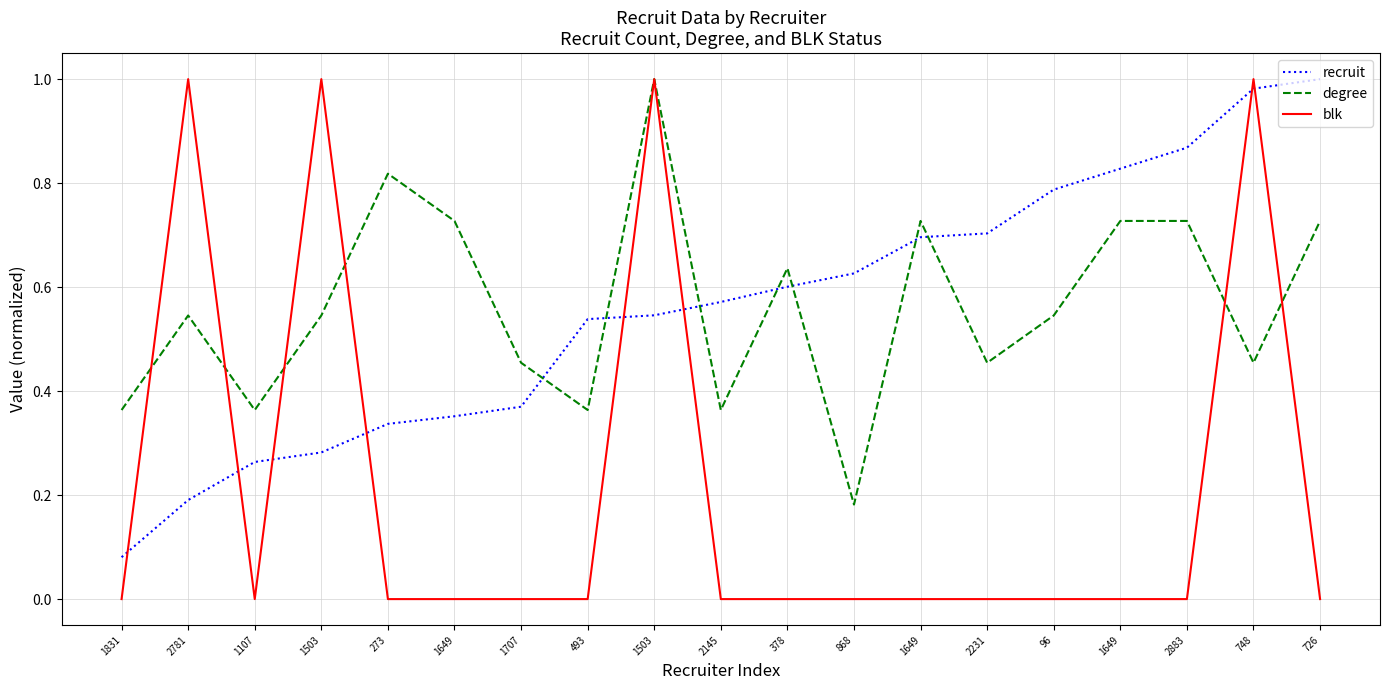

Between 2145 and 378, which is larger?

378